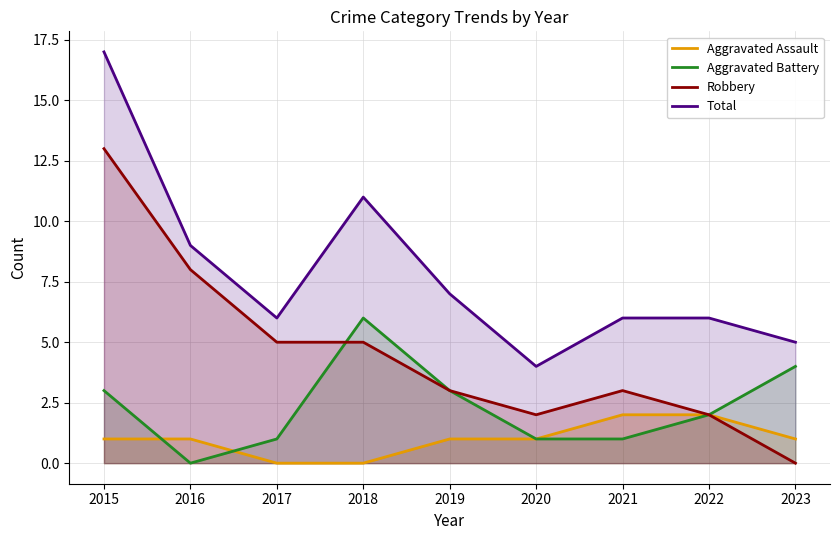

Rank the series at 2016 from highest to lowest value.

Total, Robbery, Aggravated Assault, Aggravated Battery